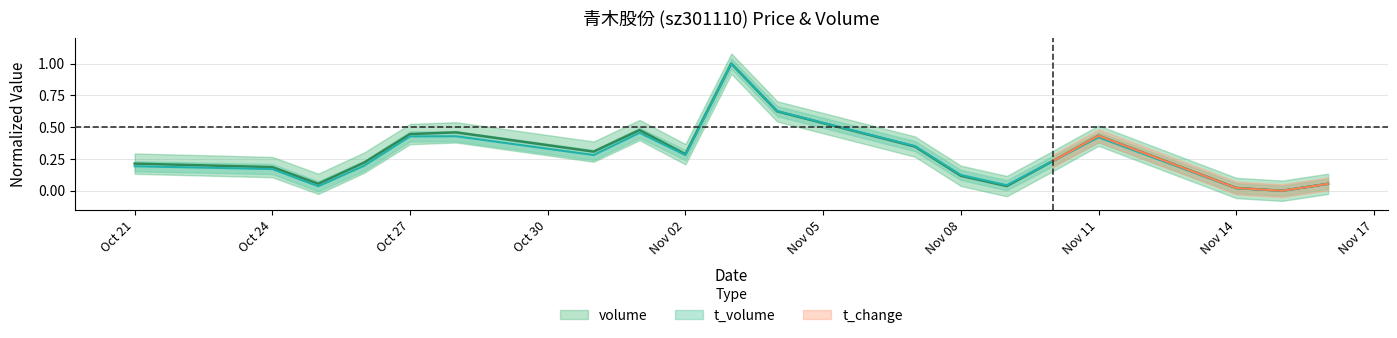

True or false: t_volume has more than 1 points higher than both neighbors.

True